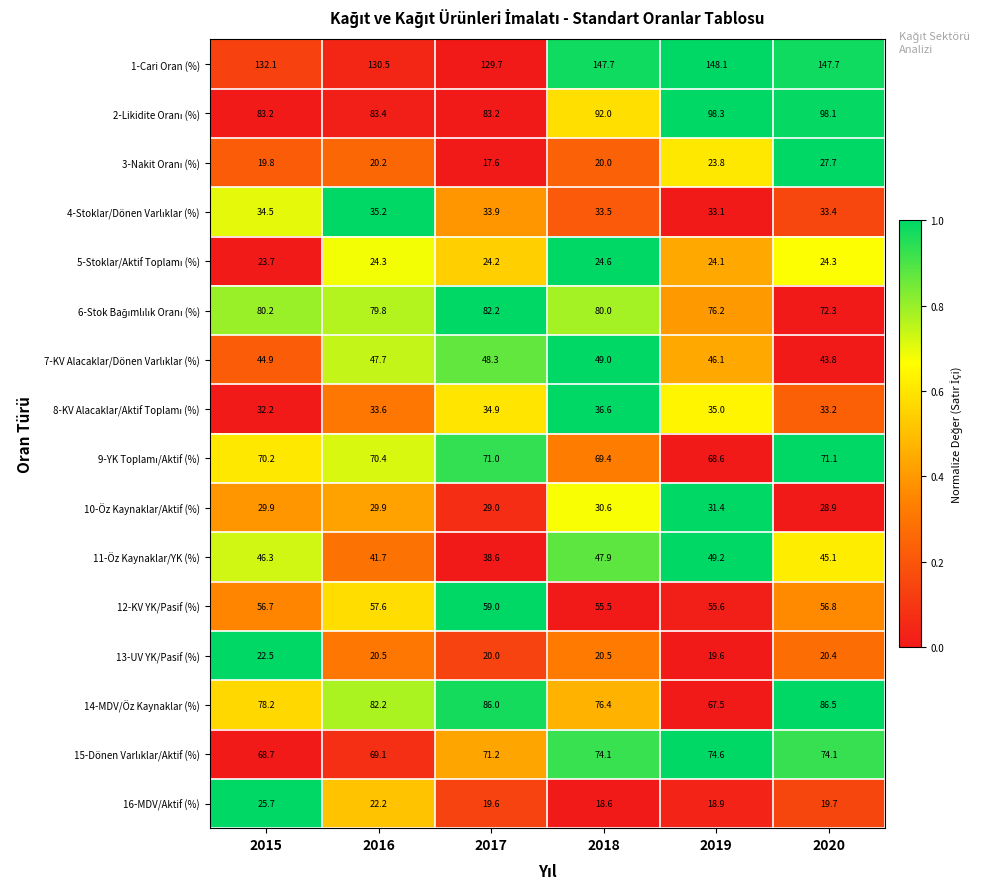

What is the sum of the 16-MDV/Aktif (%) values at 2019 and 2018?

37.5